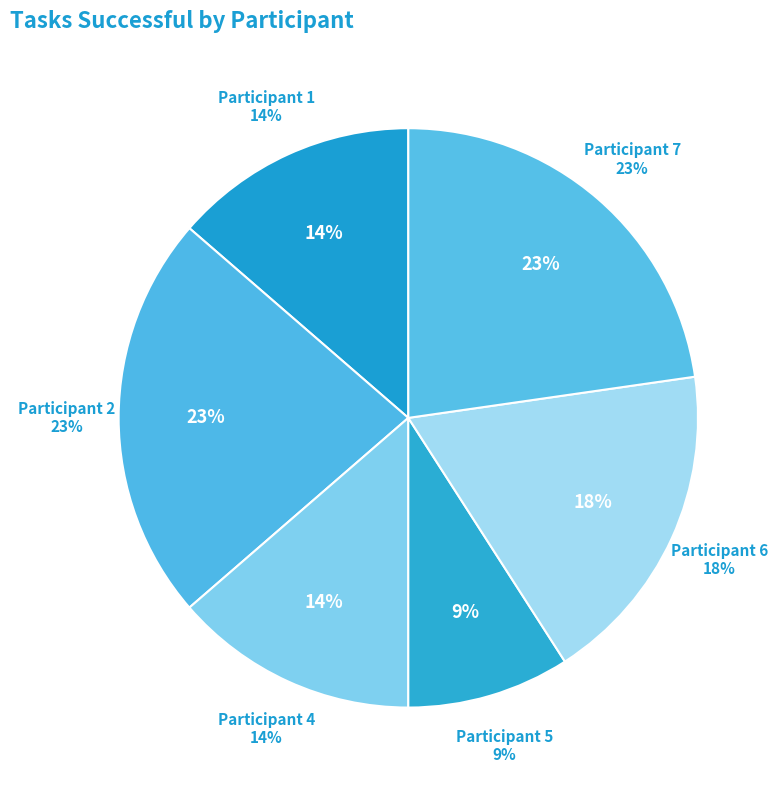

To the nearest percent, what percentage of the pie is 4?

14%